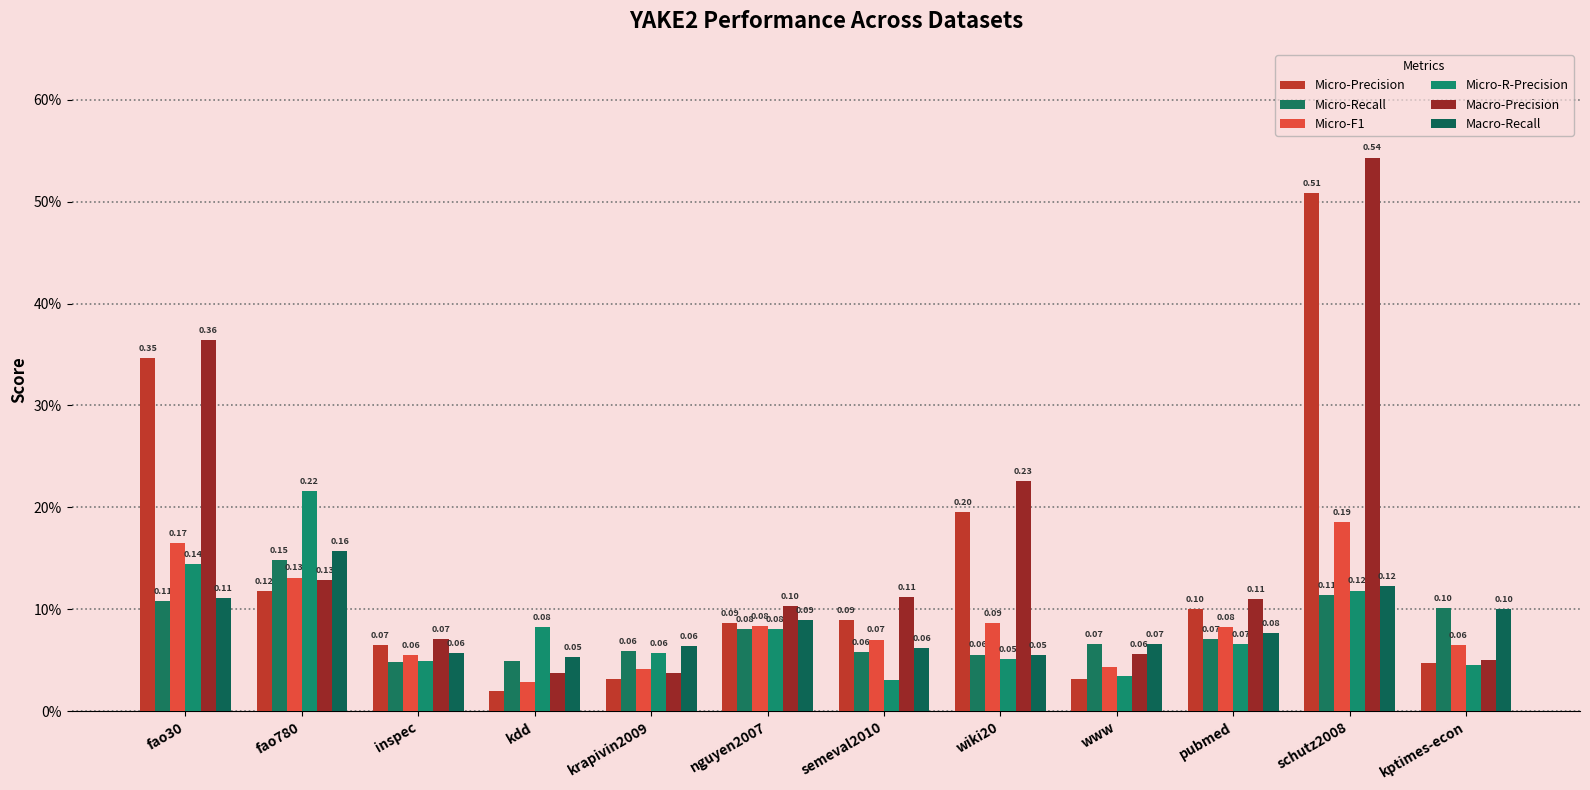

Does the chart contain any negative values?

No